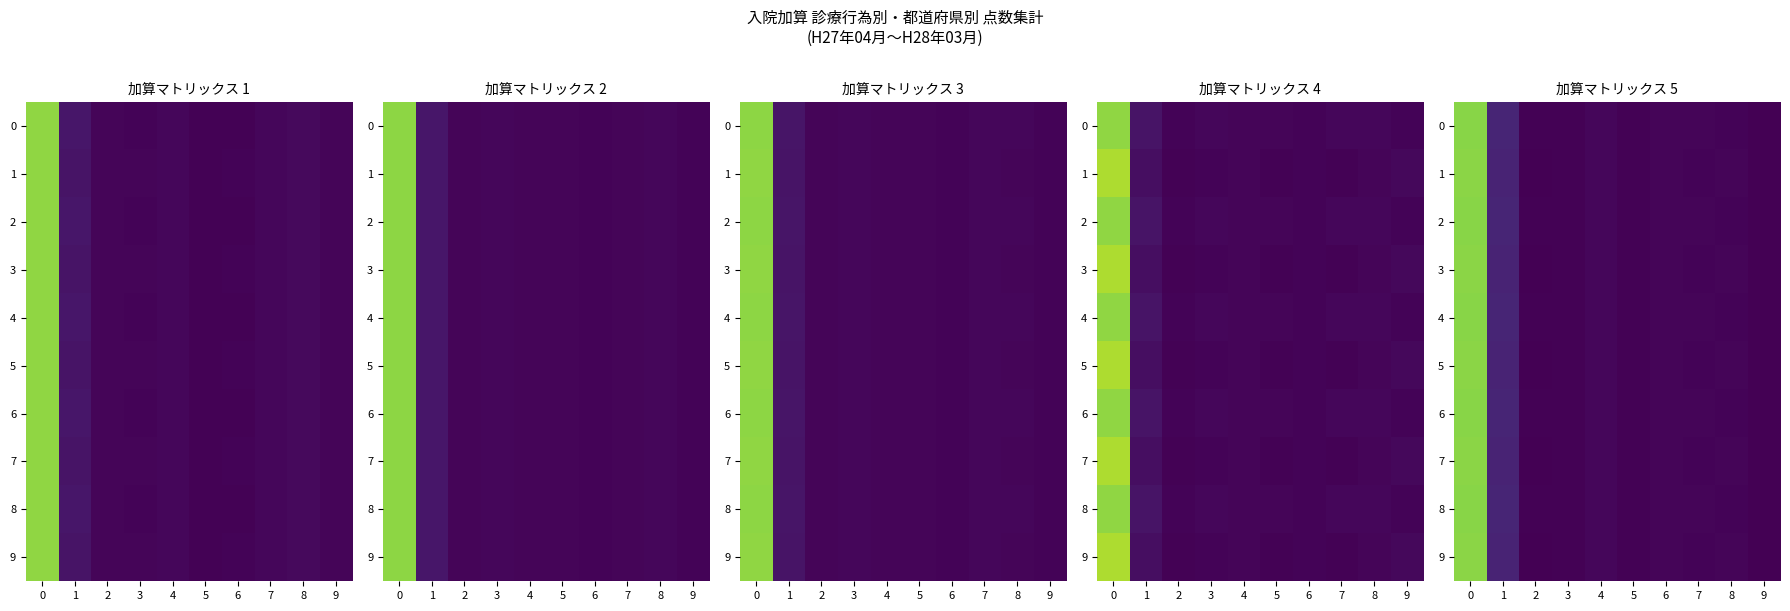

The value of 4 at 2 is 0.0. True or false?

False